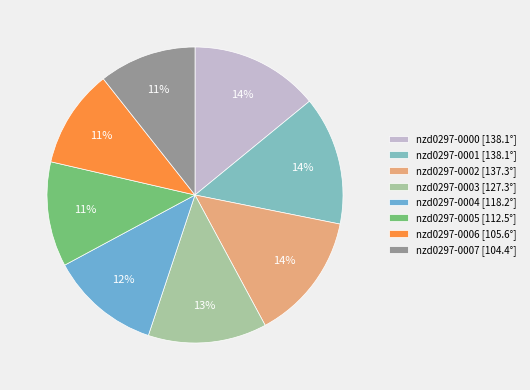

What is the largest slice in the pie chart?

nzd0297-0001